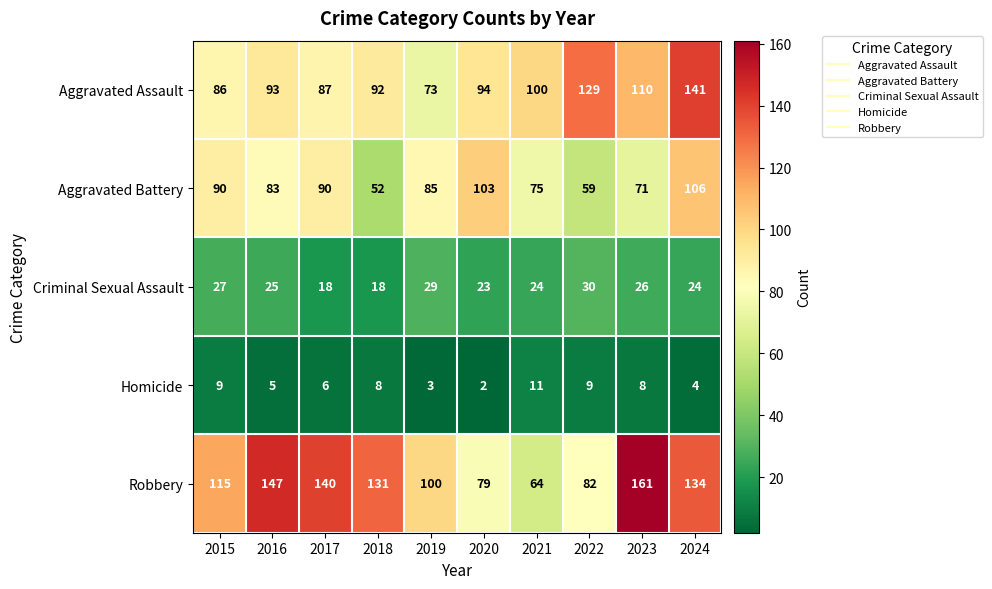

Where does the Aggravated Battery series first go above 85?

2015